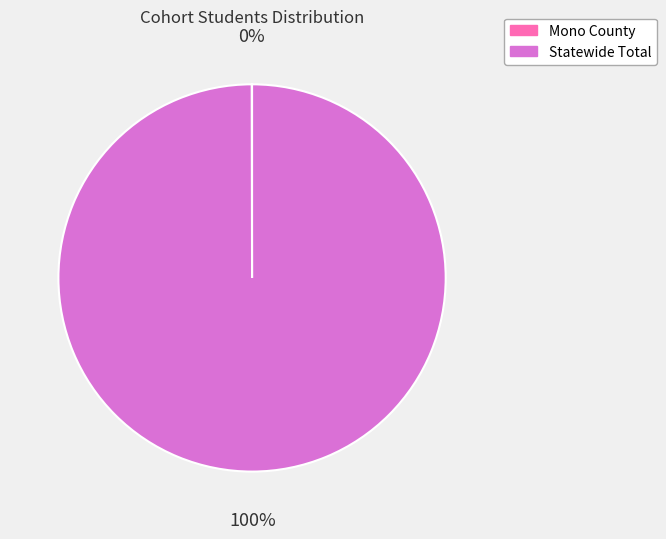

Is it true that Statewide Total is 100% of the pie?

True